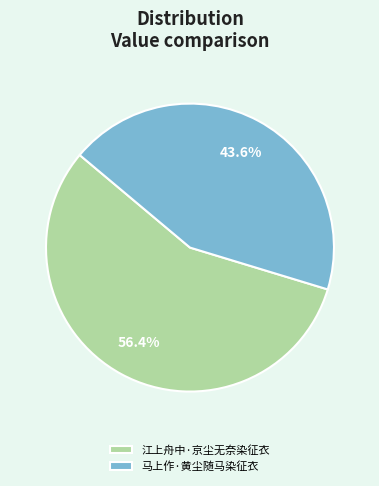

Count the number of slices in the pie.

2